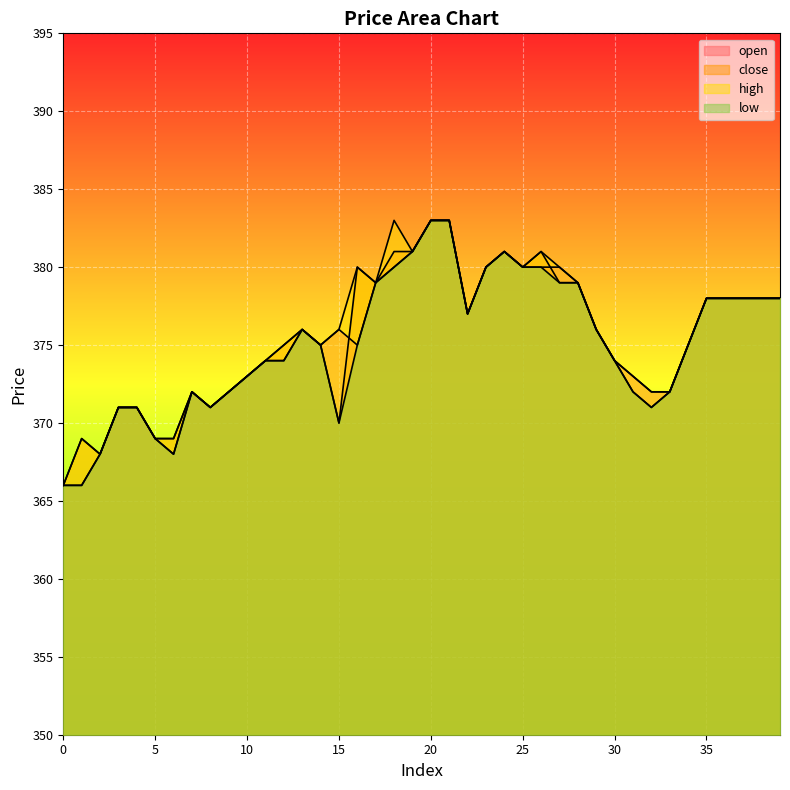

True or false: close and high intersect in this chart.

False